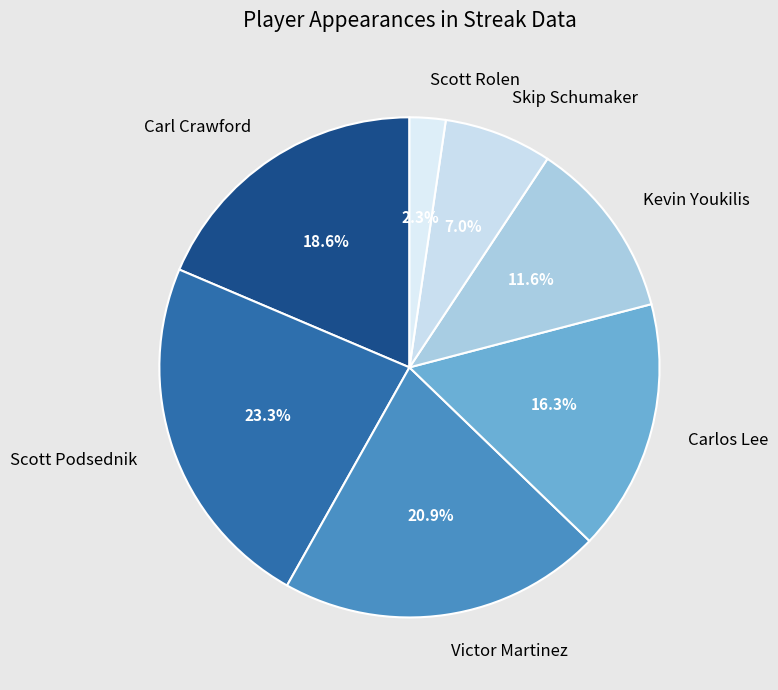

To the nearest percent, what is the difference between the Skip Schumaker and Carlos Lee slice percentages?

9%